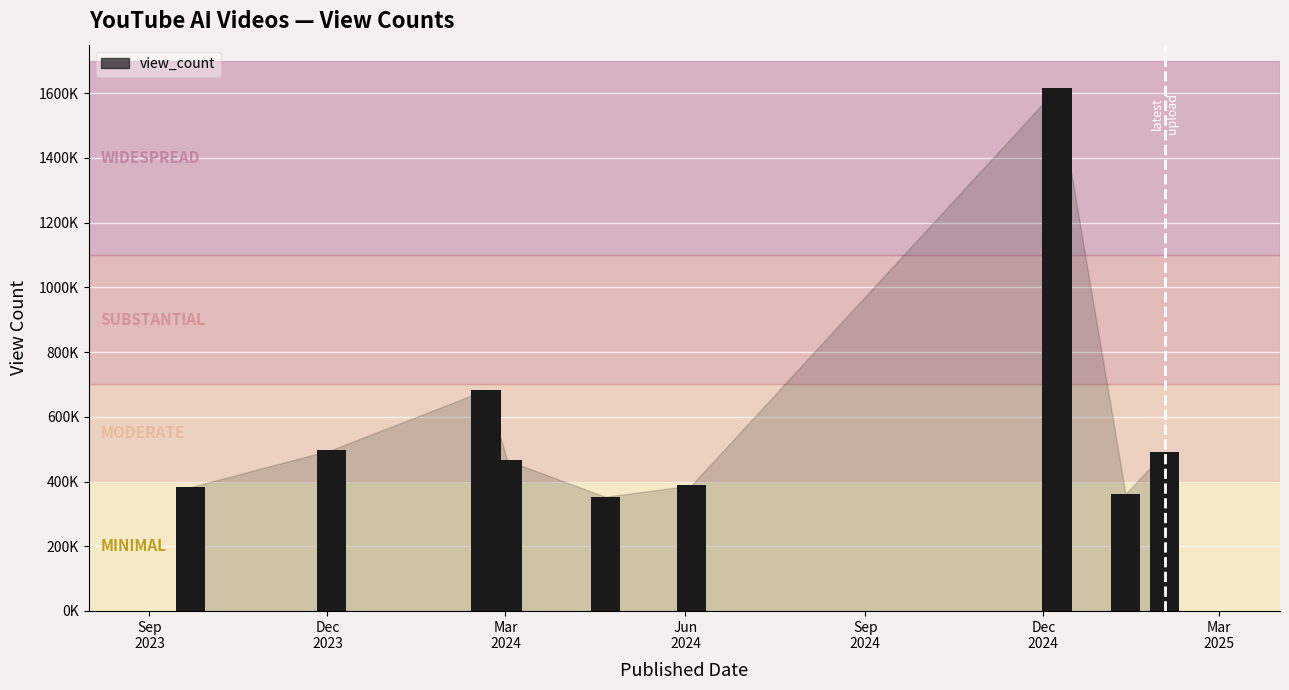

Which has a higher value, 2024-12-08 or 2024-04-21?

2024-12-08